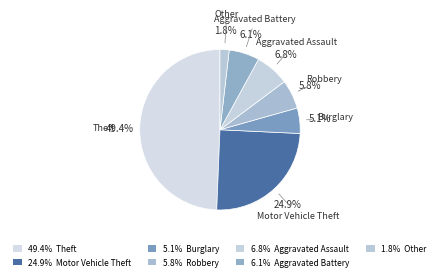

Count the number of slices in the pie.

7